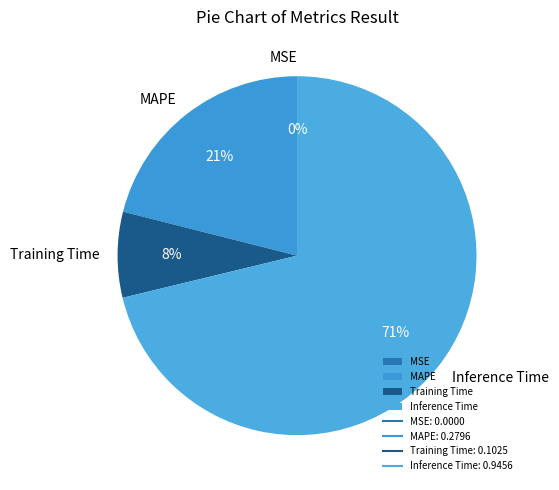

To the nearest percent, what percentage of the pie is MAPE?

21%